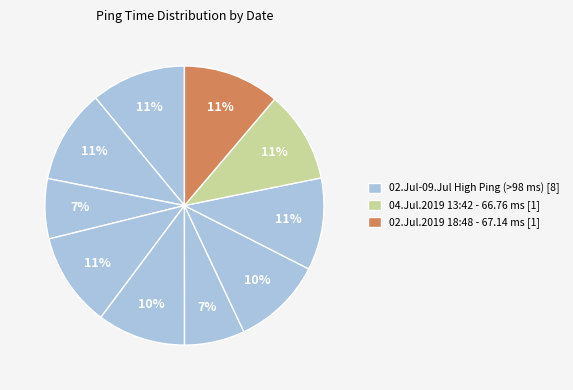

How many slices are in this pie chart?

10